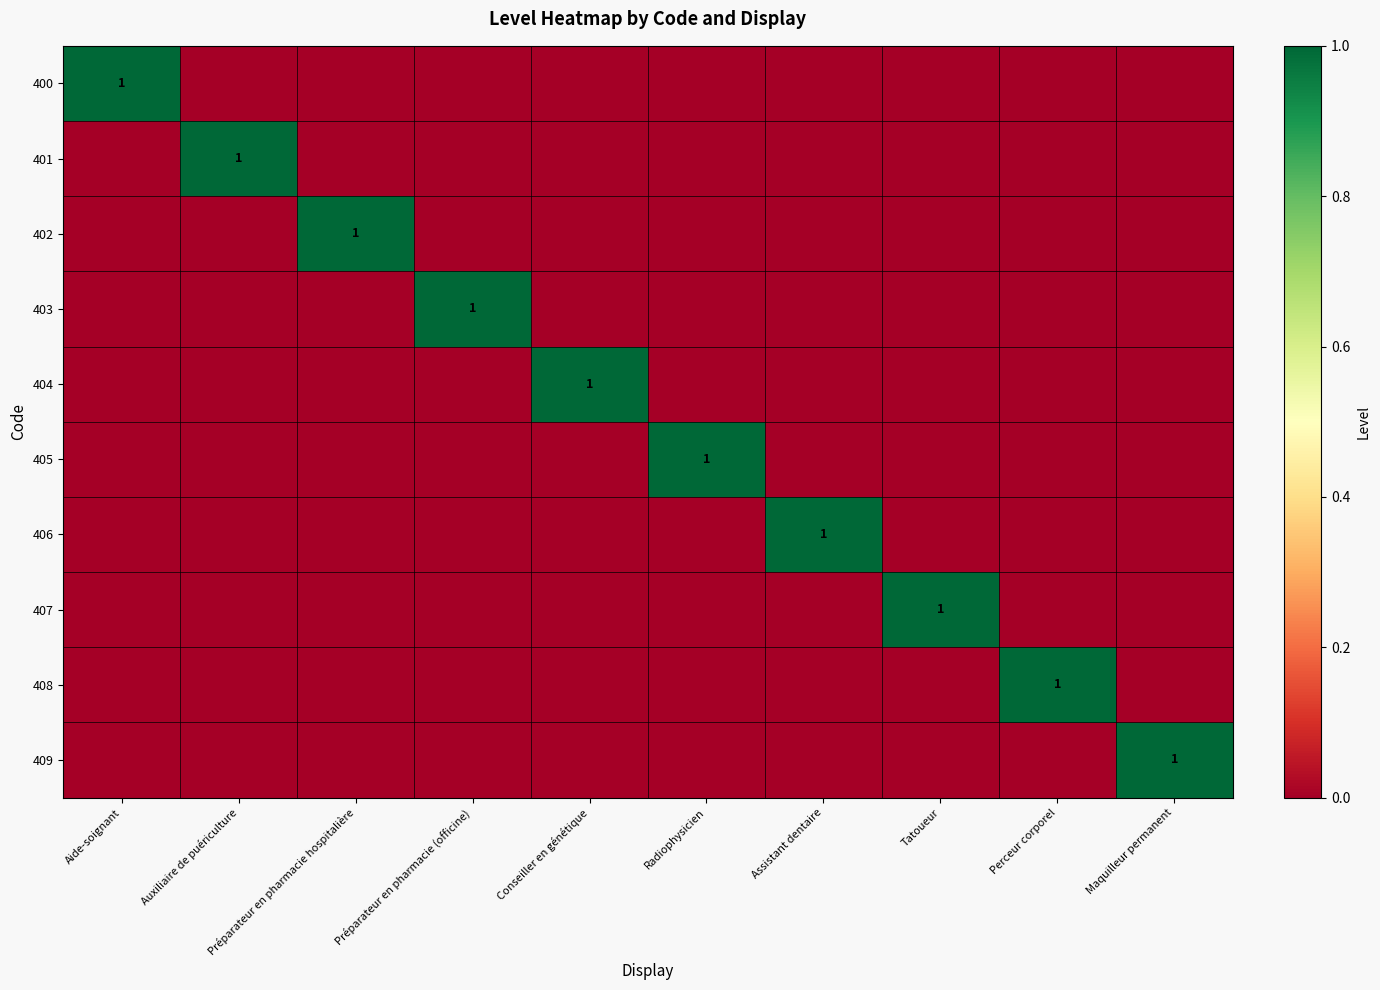

At which category does the chart reach its peak across all series?

Aide-soignant